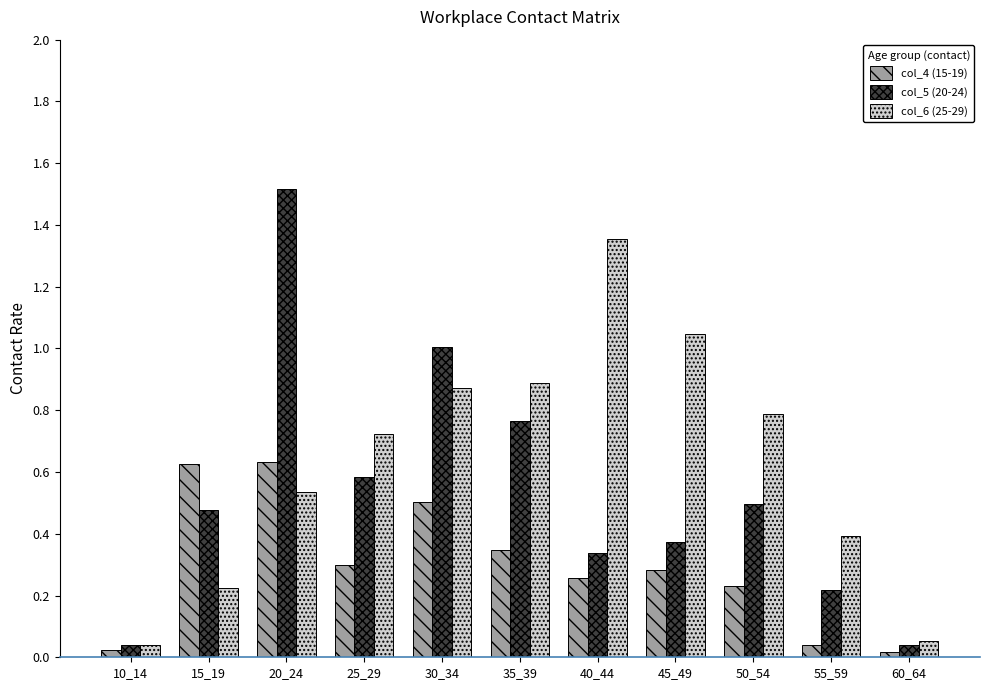

Which series changed the most between 20_24 and 30_34?

col_5 (20-24)